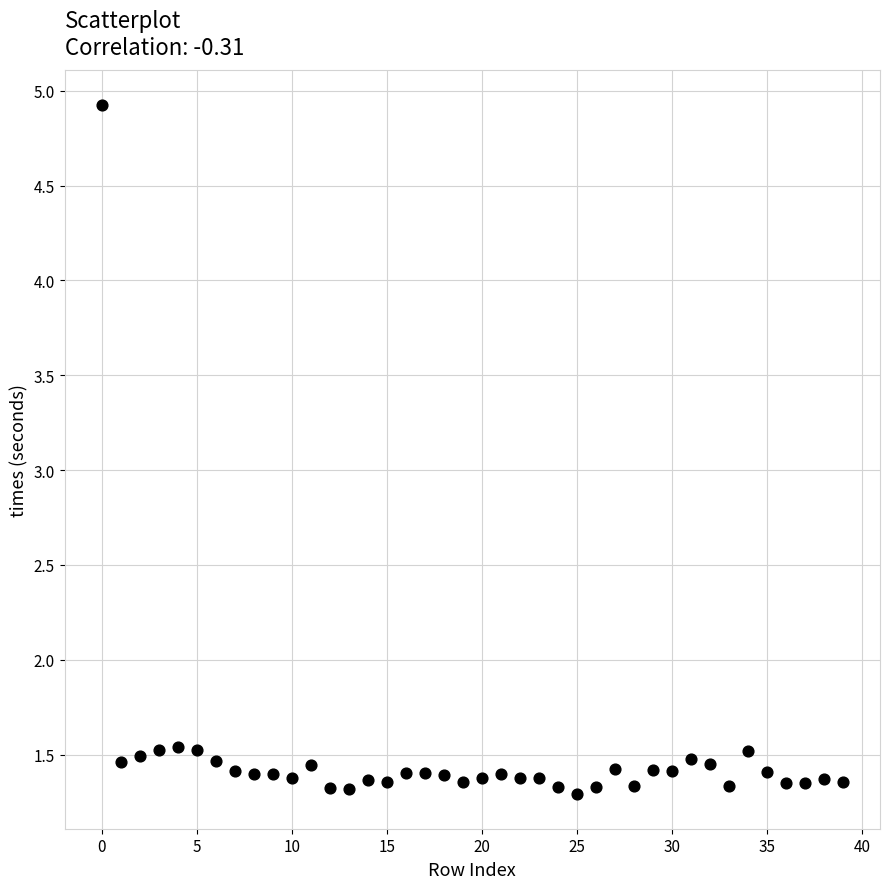

What is the range of Y values (max minus min)?

3.6